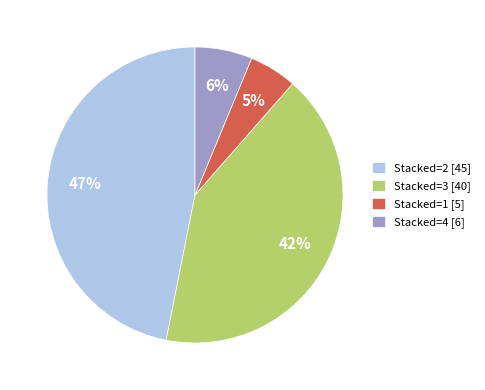

Which has a higher value, Stacked=1 [5] or Stacked=3 [40]?

Stacked=3 [40]